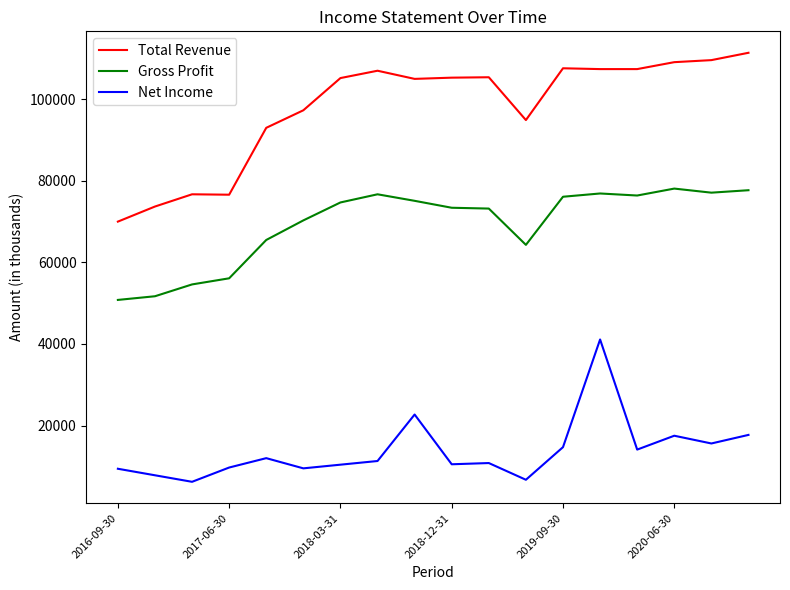

What is the highest value of the Gross Profit series?

78100